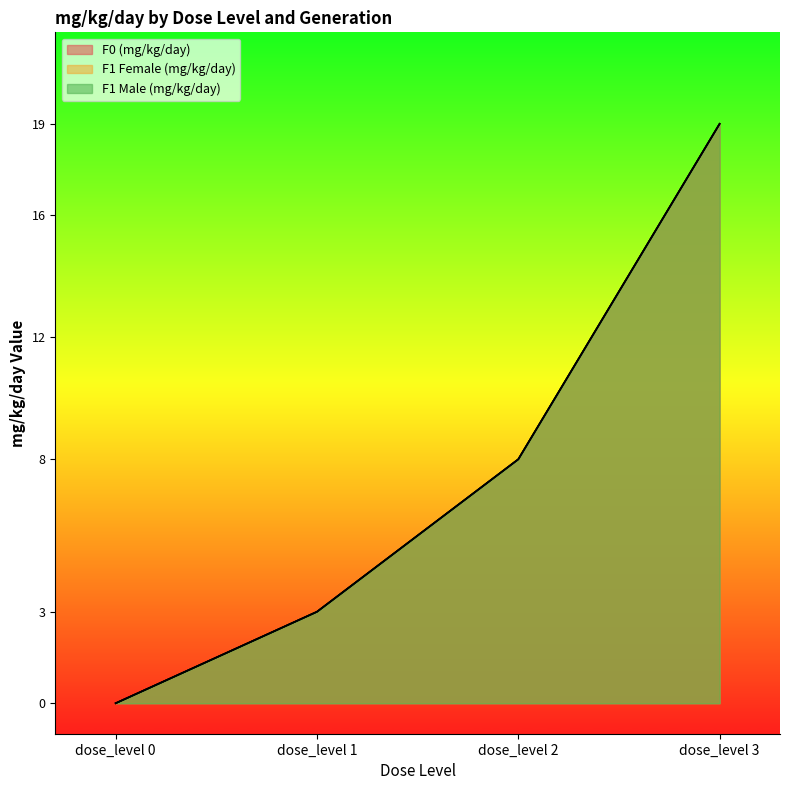

What is the sum of the F1 Male (mg/kg/day) values at dose_level 3 and dose_level 1?

22